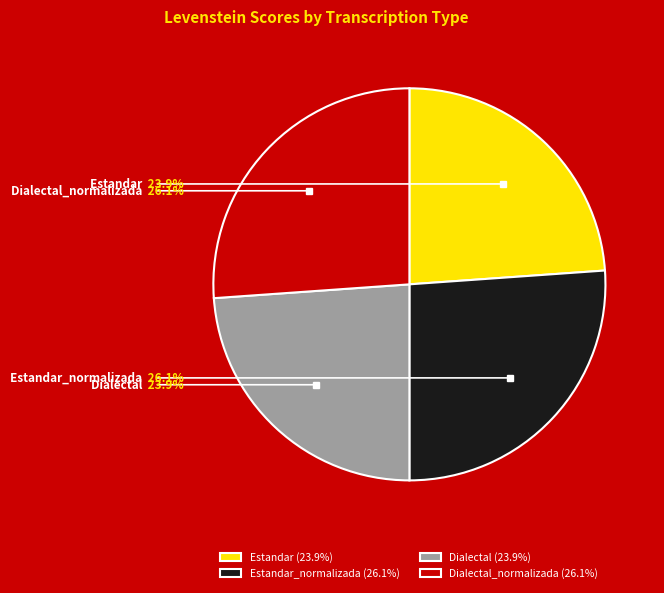

What percentage is the Dialectal slice, to the nearest percent?

24%